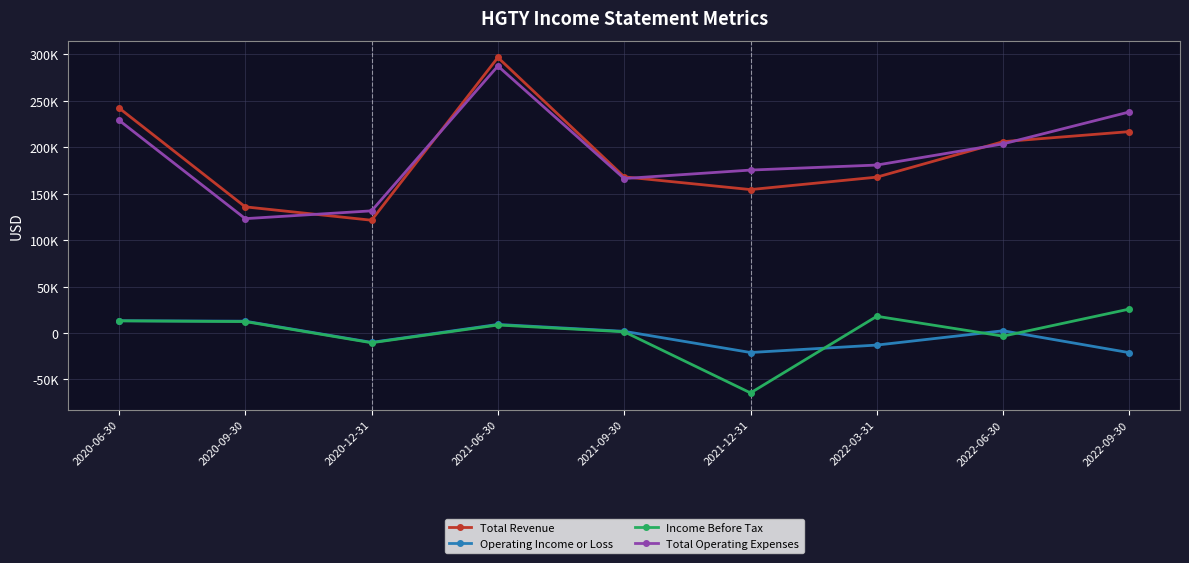

What is the total value across all series at 2021-06-30?

601800